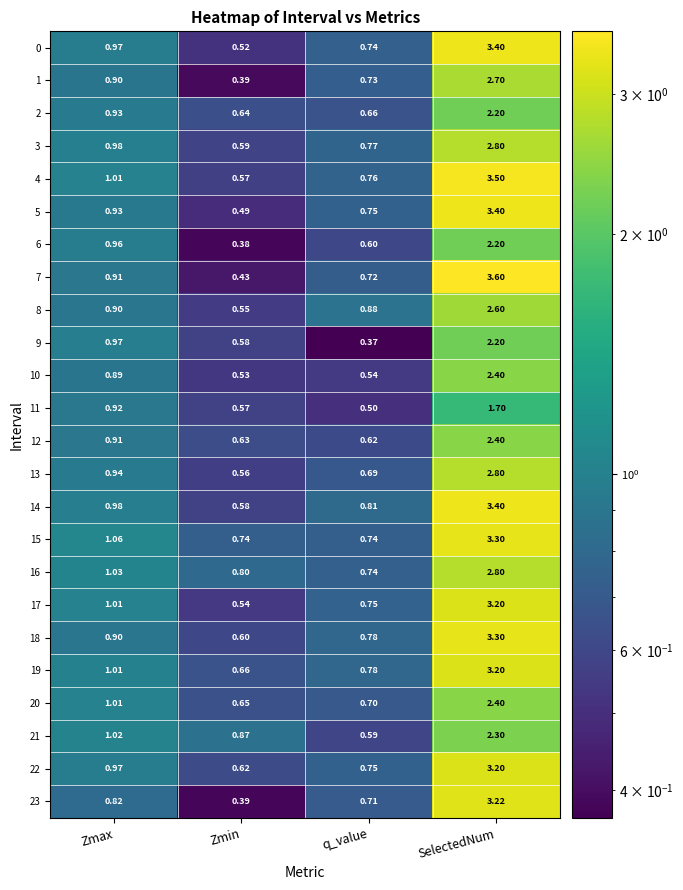

Is the value of 5 at Zmax greater than the value of 14 at Zmax?

No